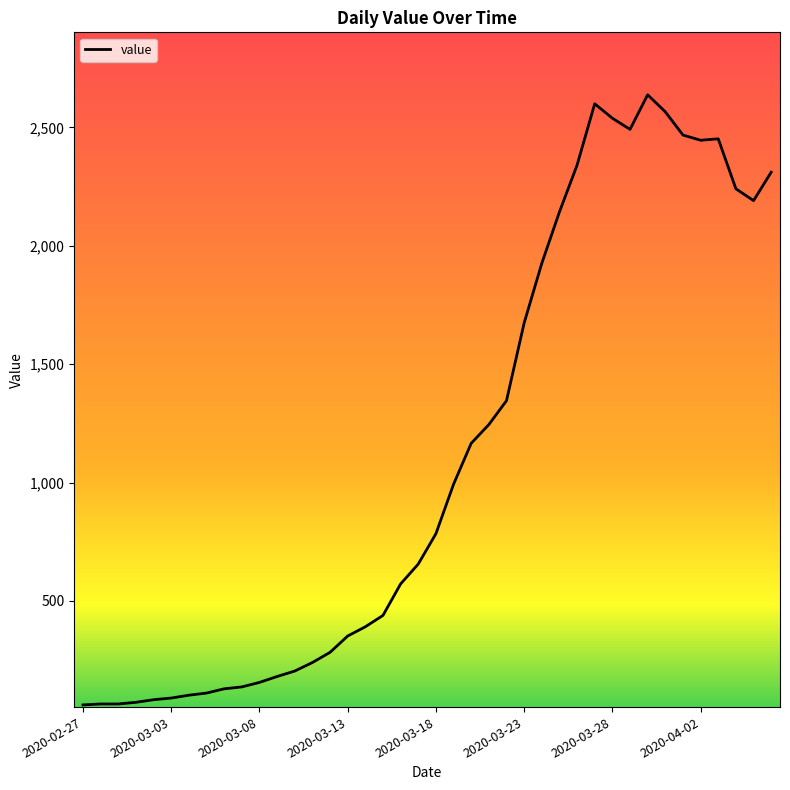

What is the greatest value displayed?

2638